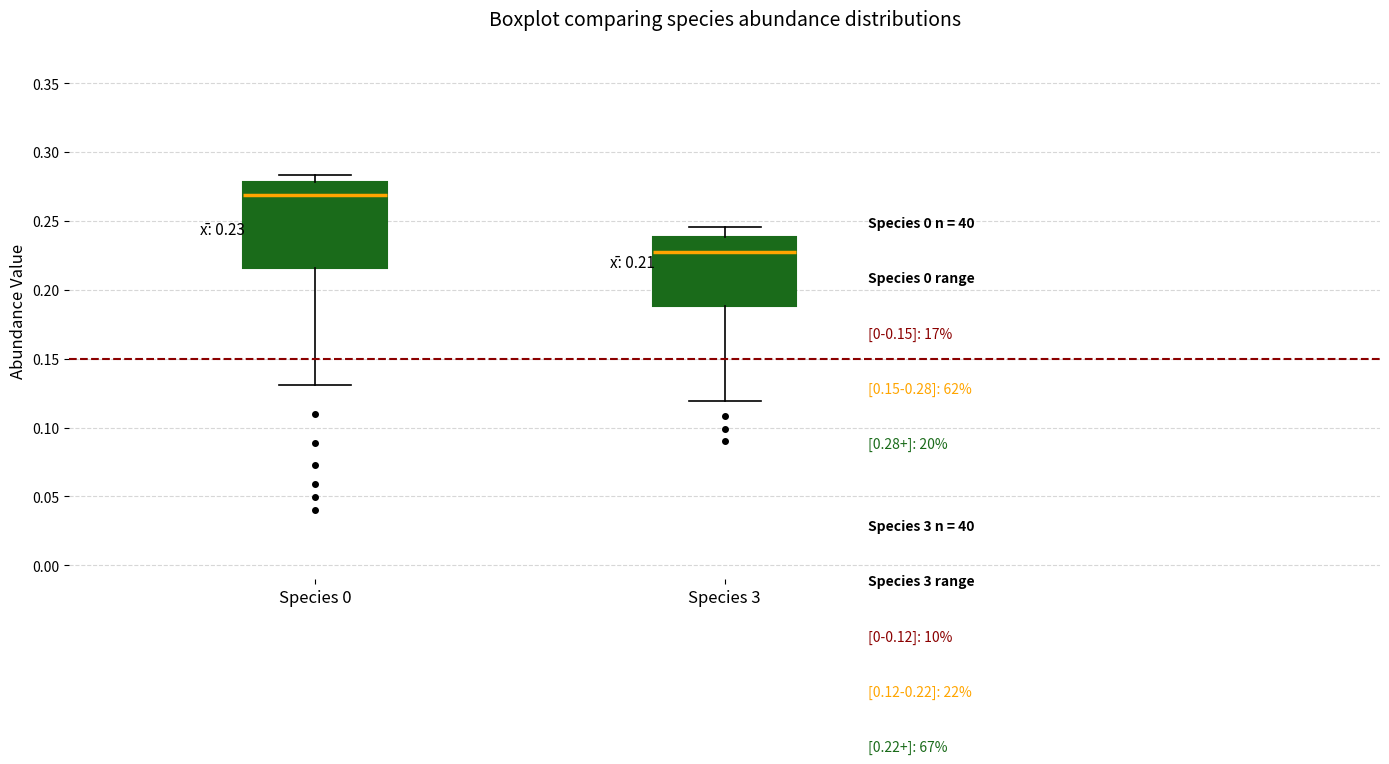

Which box is the tallest, from its lower edge to its upper edge?

Species 0